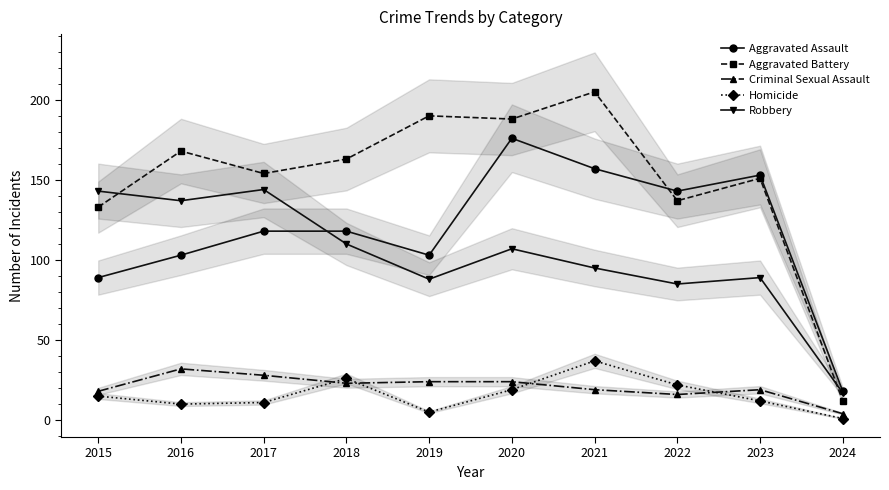

Is the value of Homicide at 2023 greater than the value of Criminal Sexual Assault at 2016?

No